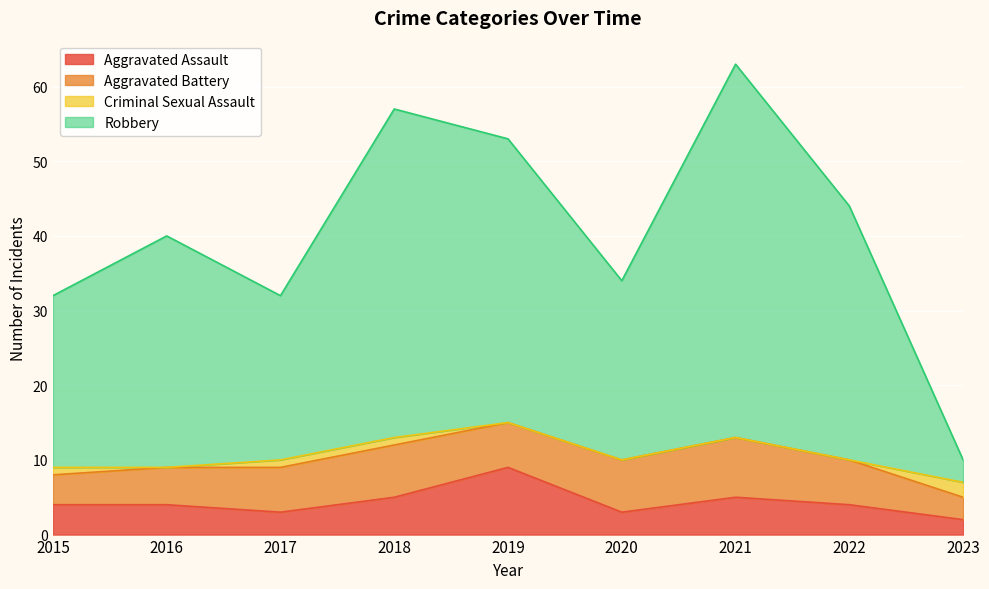

How many lines are shown in the chart?

4